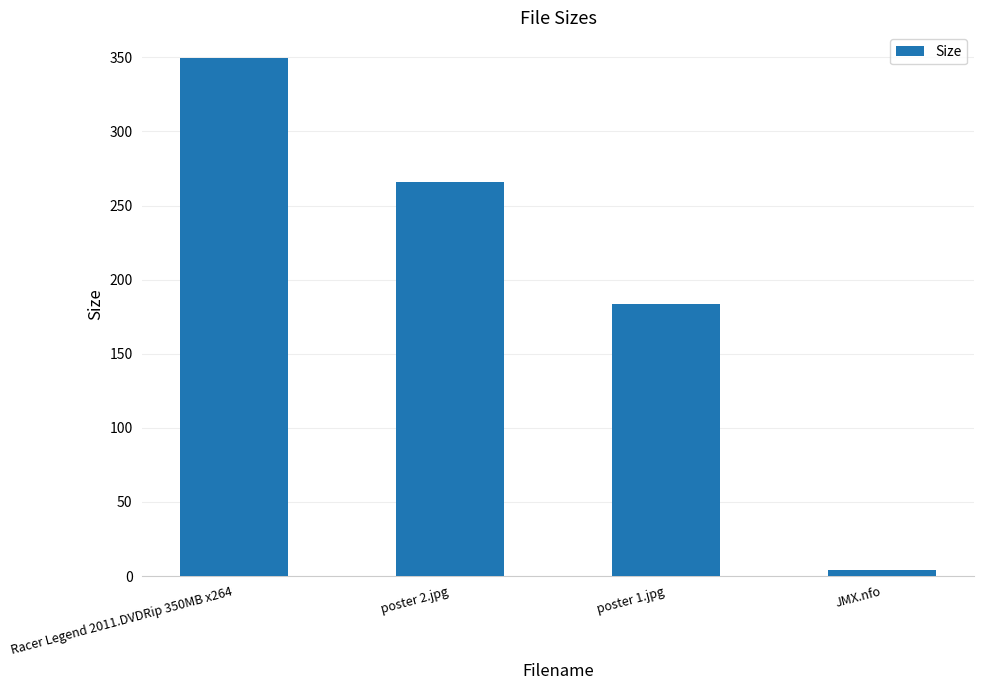

True or false: the data shows 180.6 at poster 2.jpg.

False